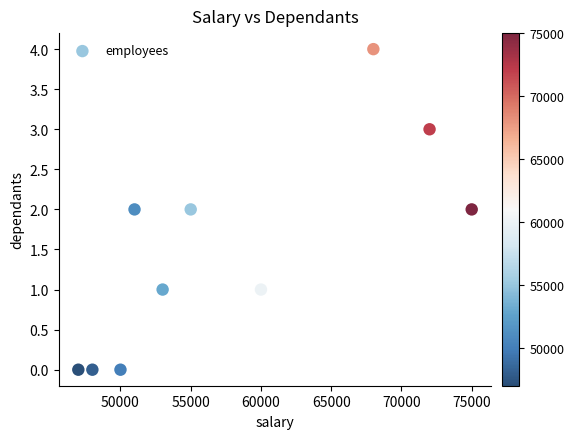

What is the range of X values (max minus min)?

28000